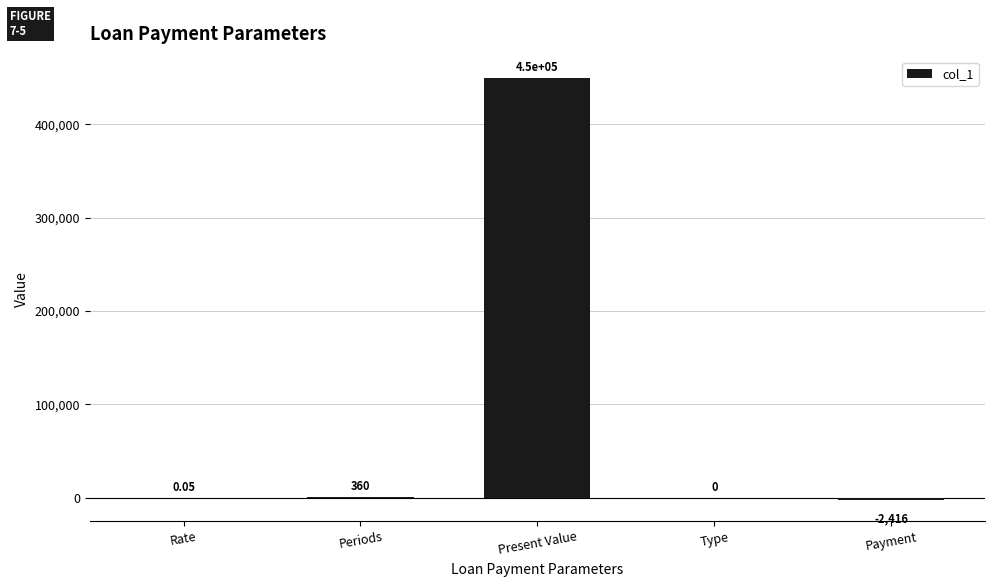

What is the approximate value at Periods?

360.0